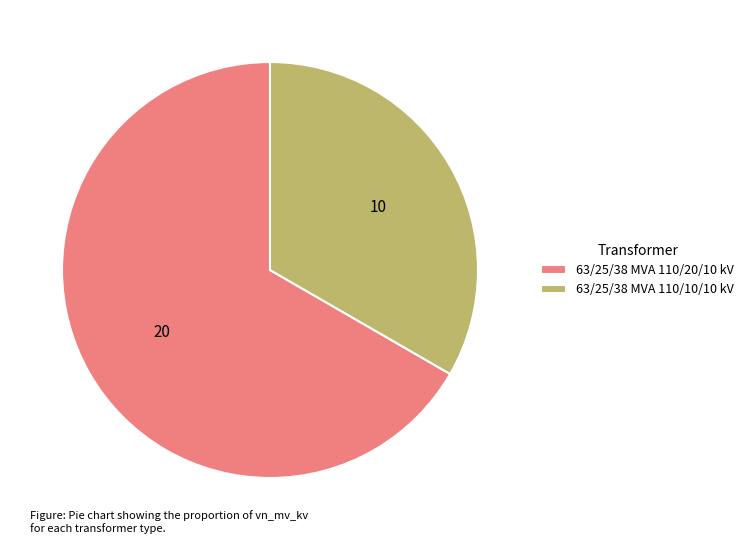

Is the sum of 63/25/38 MVA 110/10/10 kV and 63/25/38 MVA 110/20/10 kV greater than half?

Yes